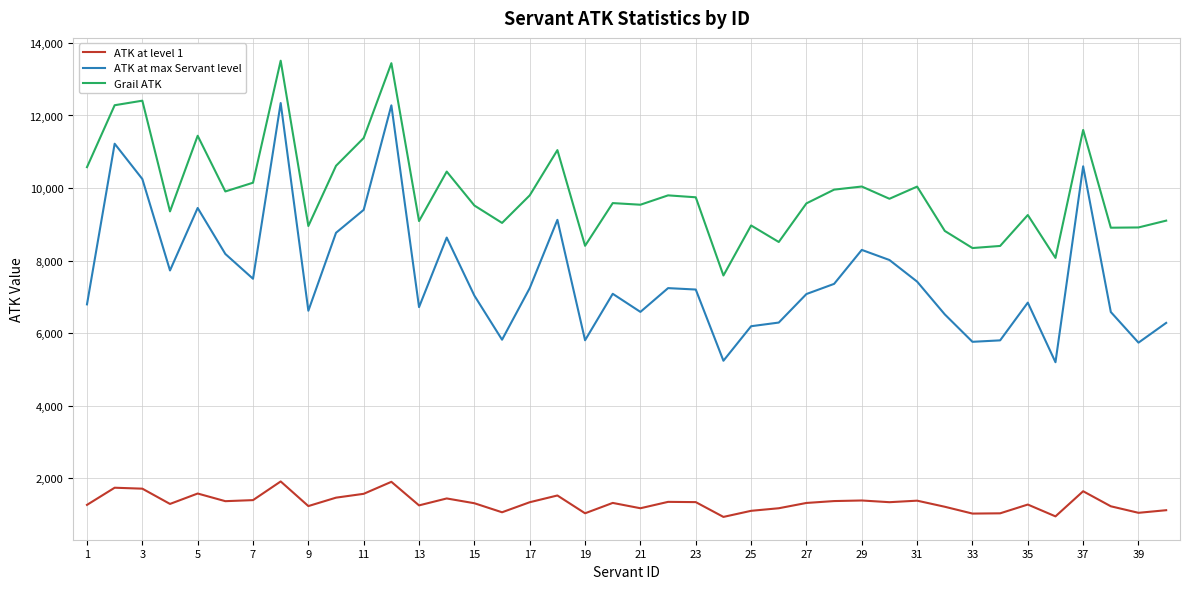

Which series has the widest spread of values?

ATK at max Servant level